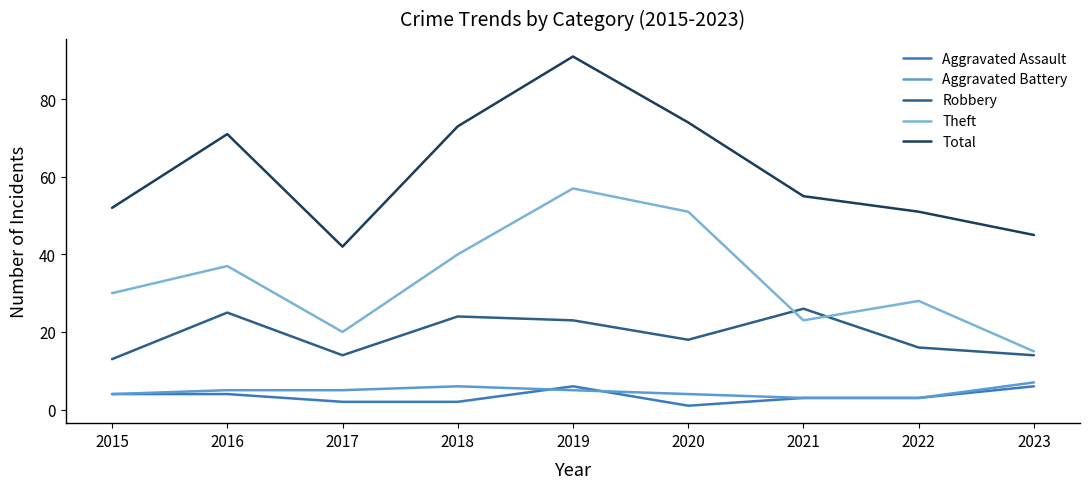

What is the total value across all series at 2020?

148